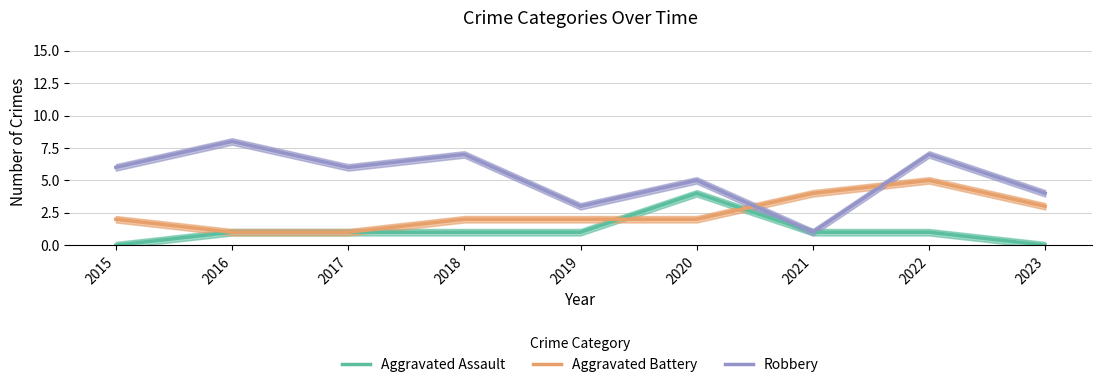

How many series are shown in this chart?

3